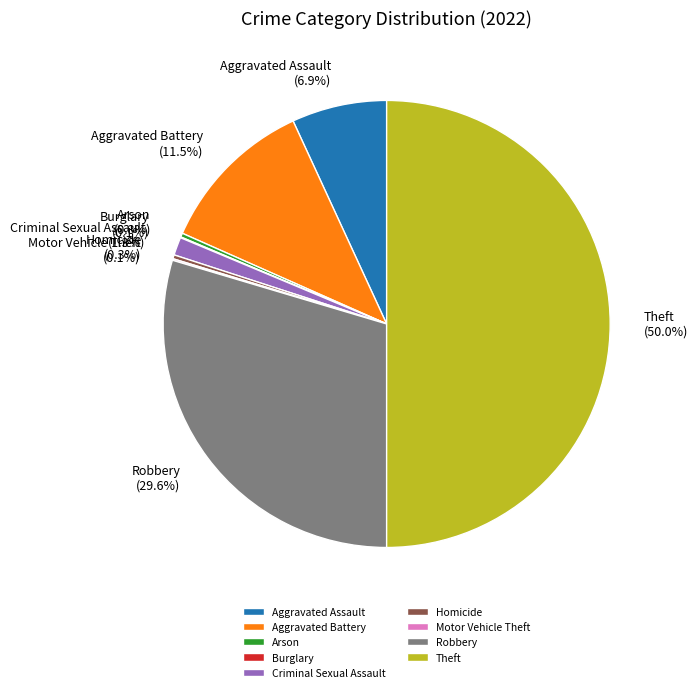

What is the largest slice in the pie chart?

Theft